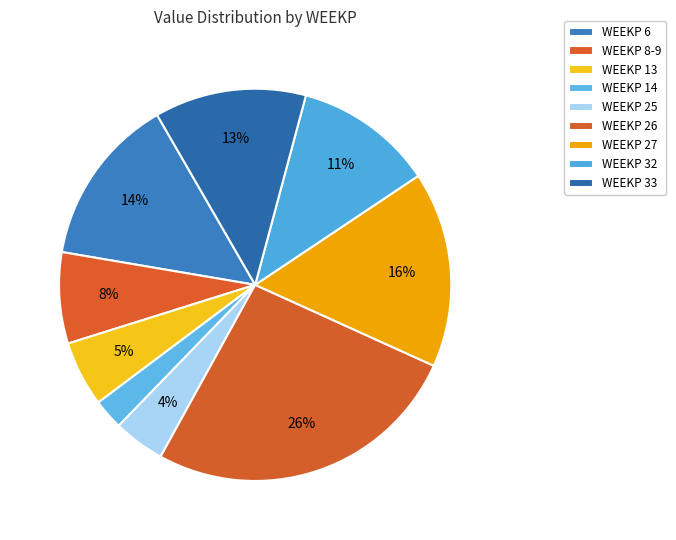

How many segments does this pie chart have?

9